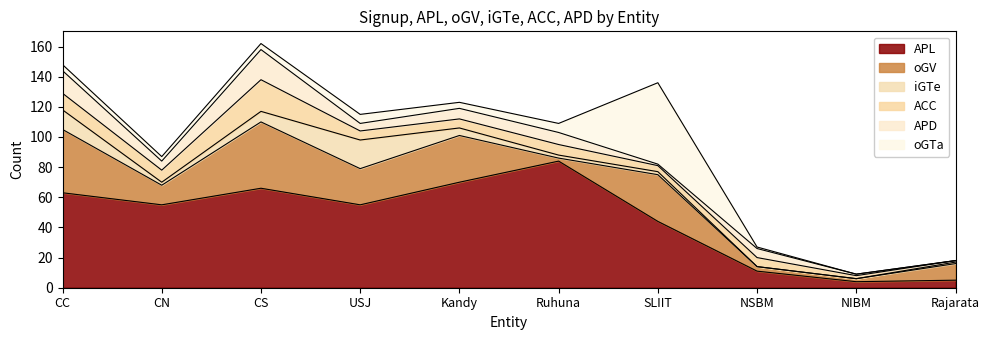

What is the difference between the maximum and minimum values in the iGTe series?

19